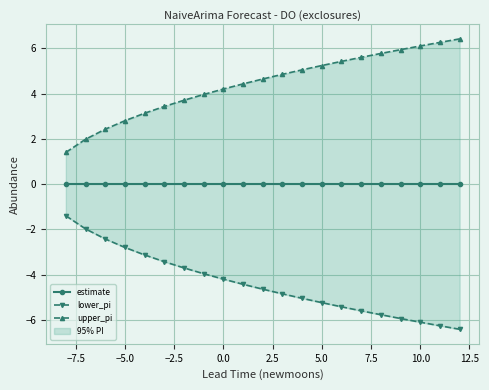

What is the highest value of the lower_pi series?

-1.4